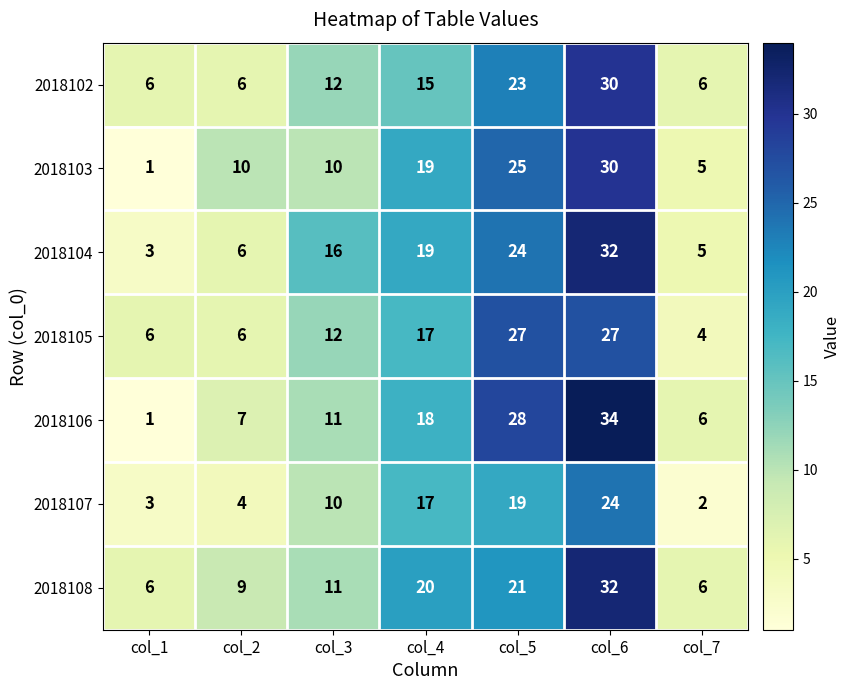

What is the difference between the highest and lowest values at col_1?

5